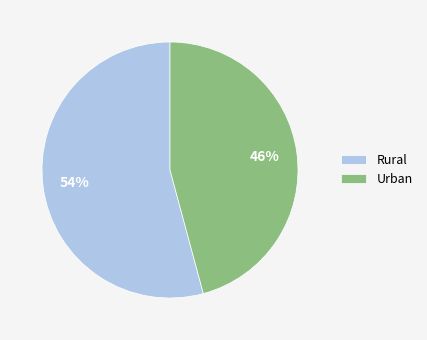

To the nearest percent, what is the average slice percentage?

50%